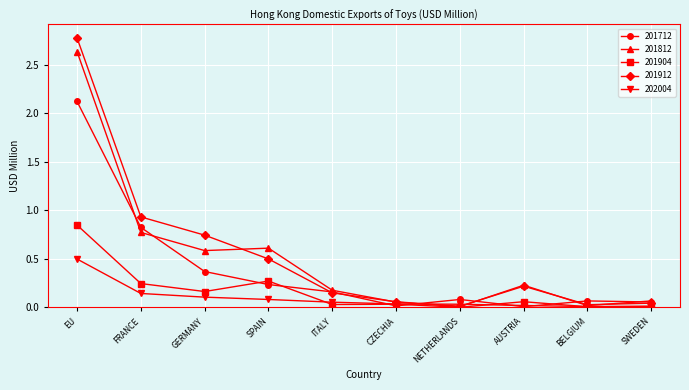

At how many categories does at least one series exceed 1?

1